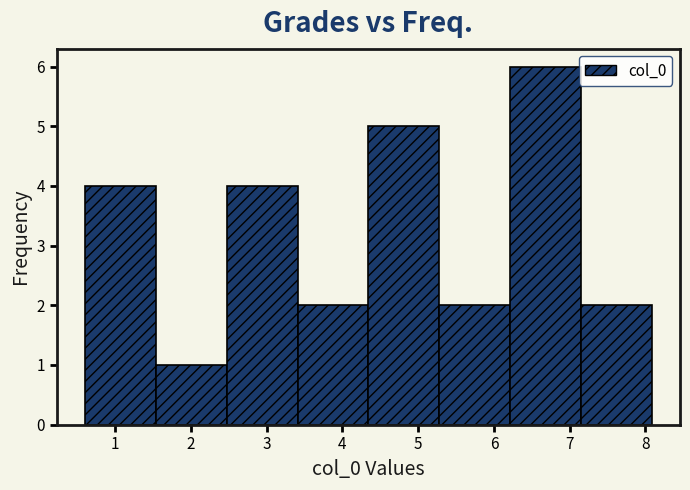

How tall is the bar that spans 6.2 to 7.1 on the x-axis? Neither the bar edges nor the heights are printed on the chart, so give them approximately, as read against the axes.

6